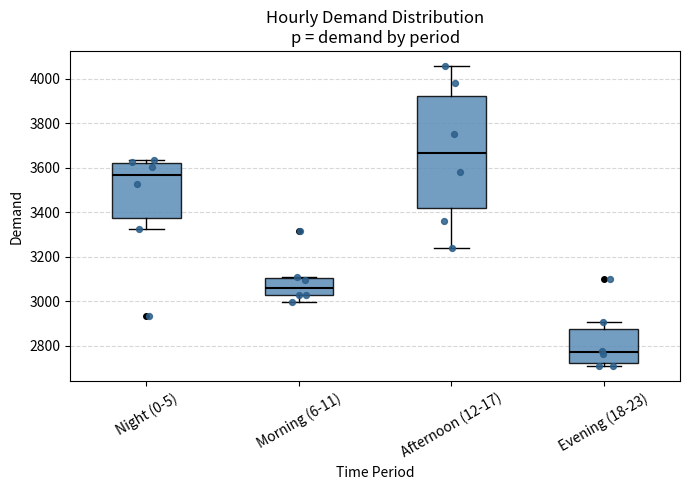

Which box is the tallest, from its lower edge to its upper edge?

Afternoon (12-17)